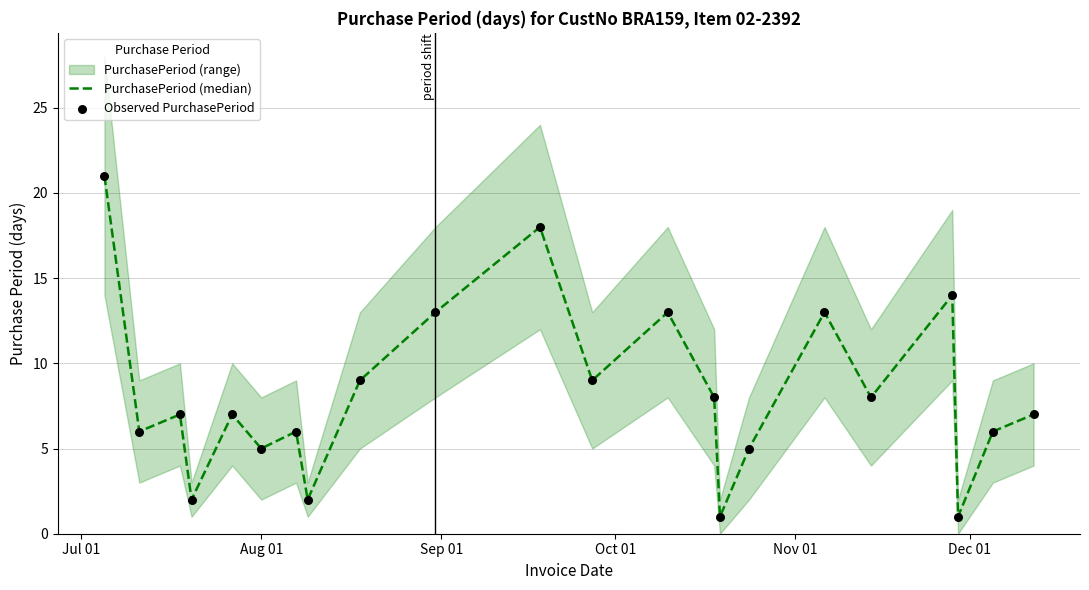

Which series has the largest total across all categories?

PurchasePeriod (median)